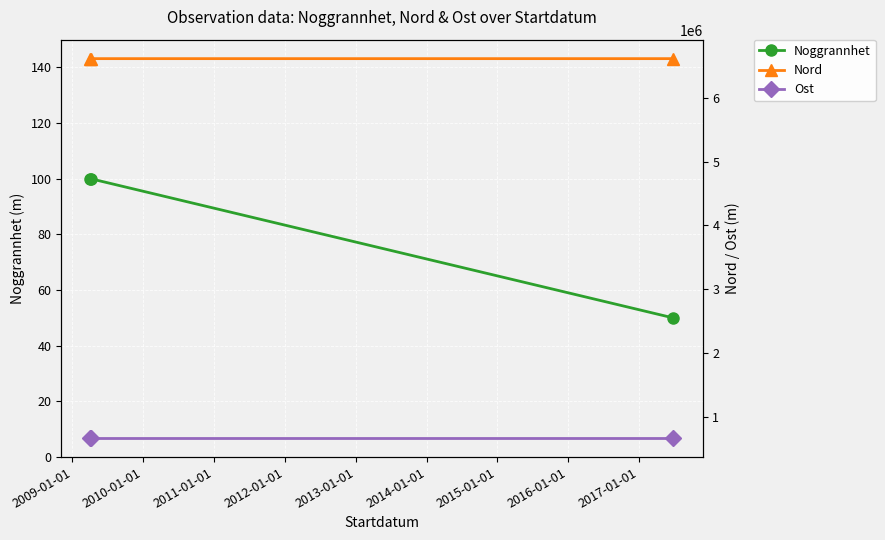

What is the value of the Noggrannhet point at the 1st from the left?

100